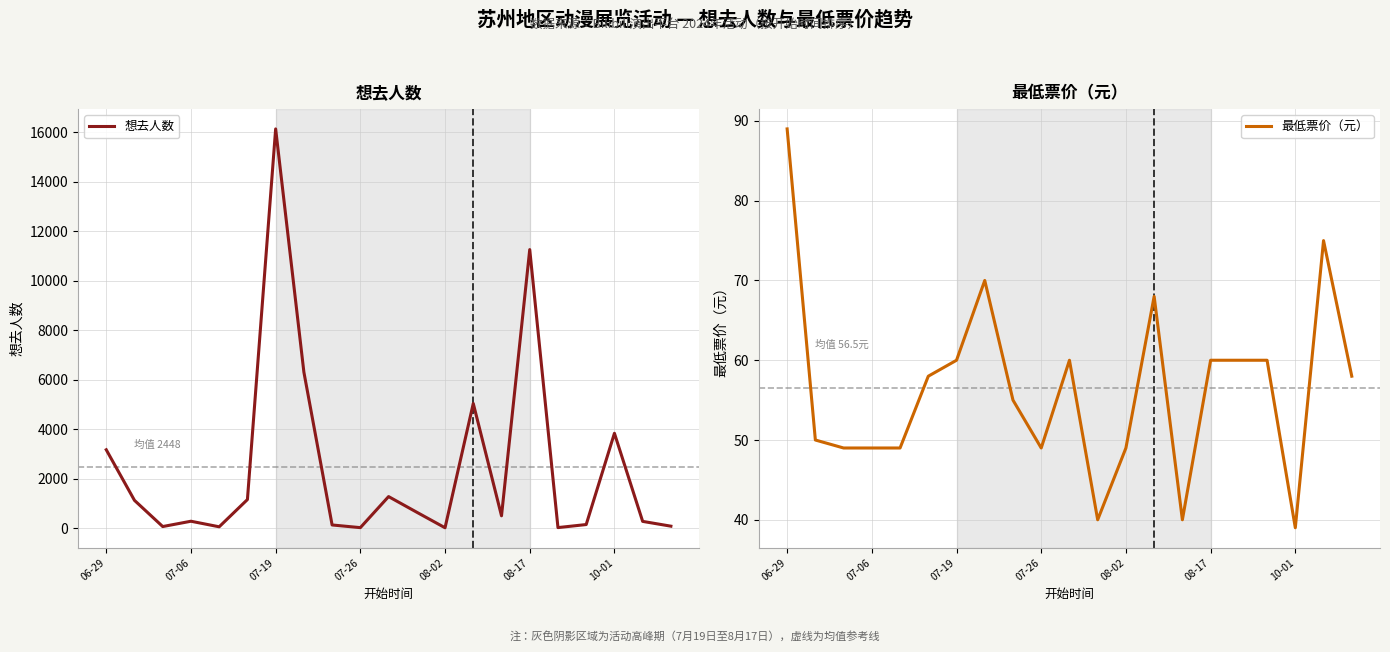

How many times do 想去人数 and 最低票价（元） cross each other?

6